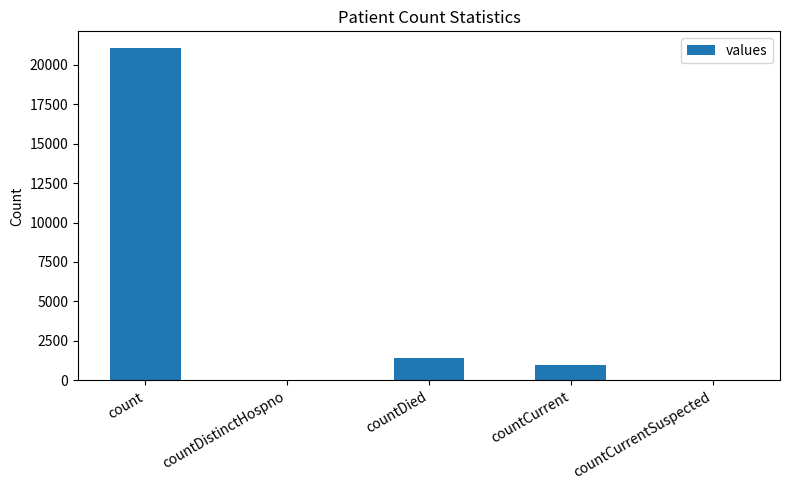

What is the average value?

4692